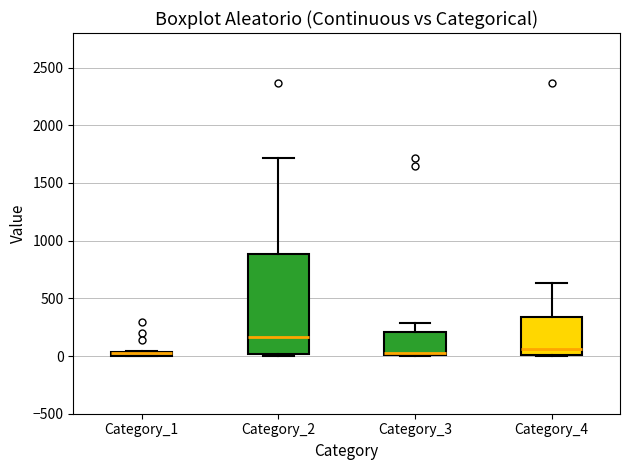

Which box is the tallest, from its lower edge to its upper edge?

Category_2